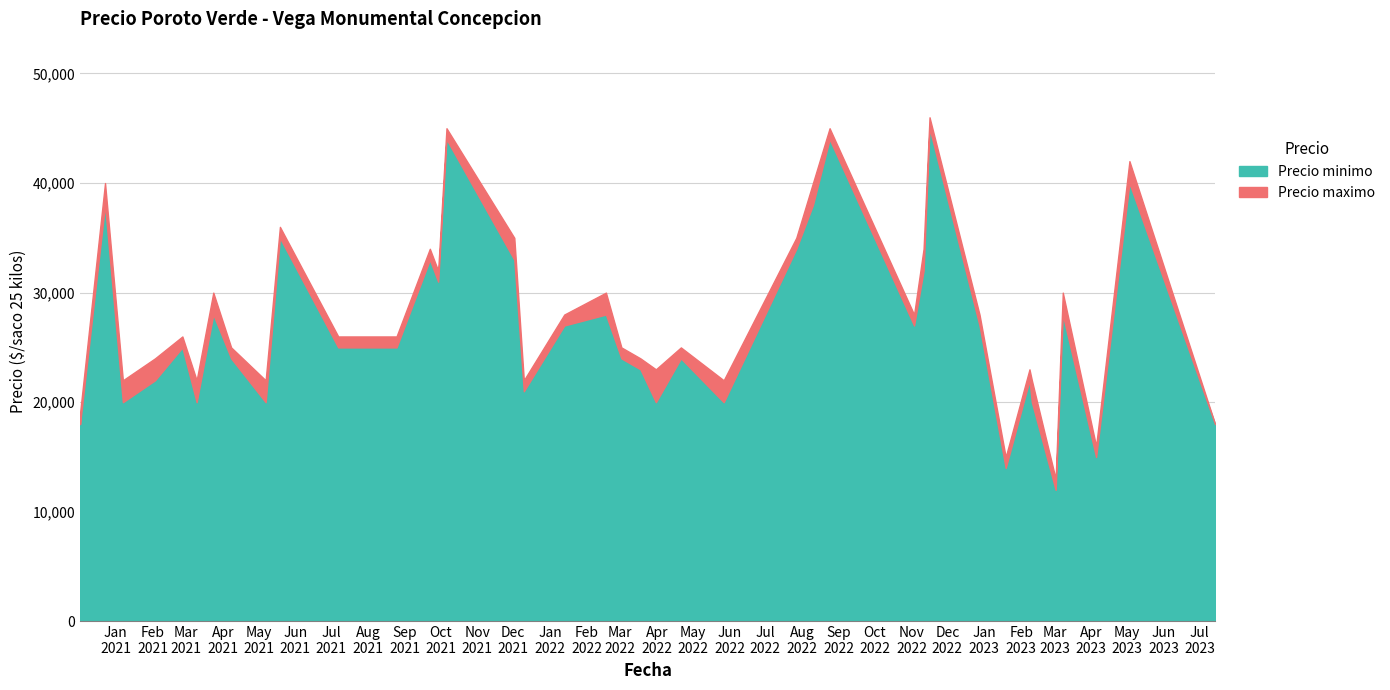

How many data points in Precio maximo are above 26000?

18